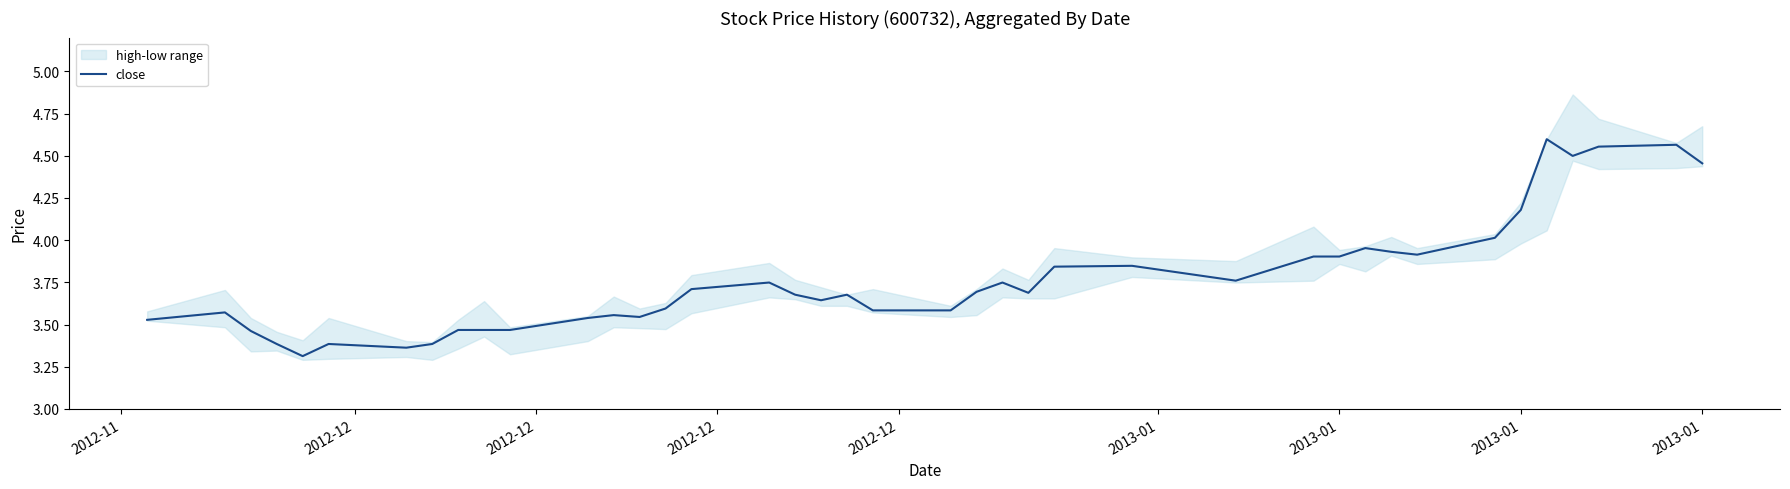

How many lines are shown in the chart?

1